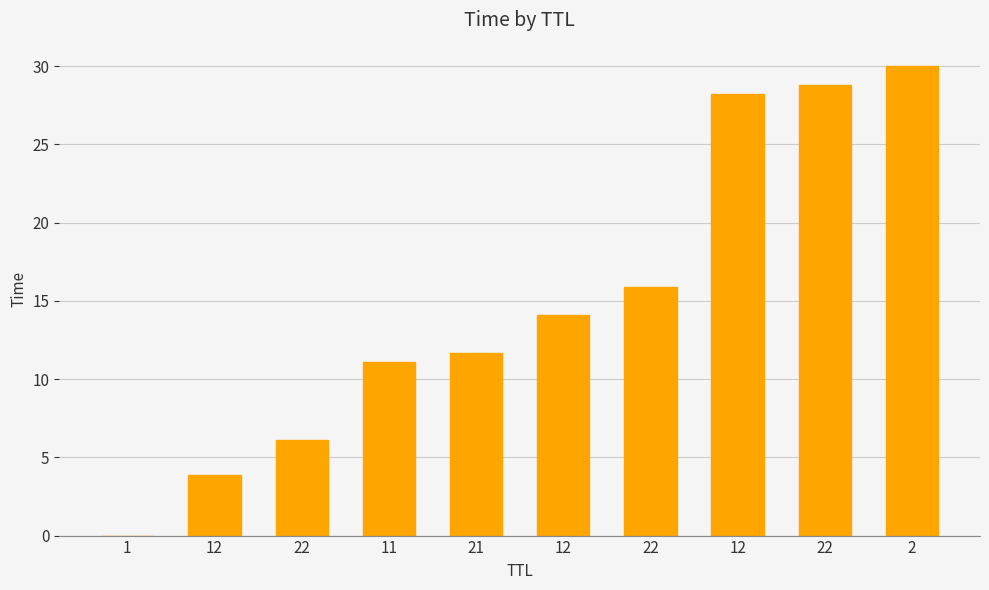

What is the sum of all values?

149.7